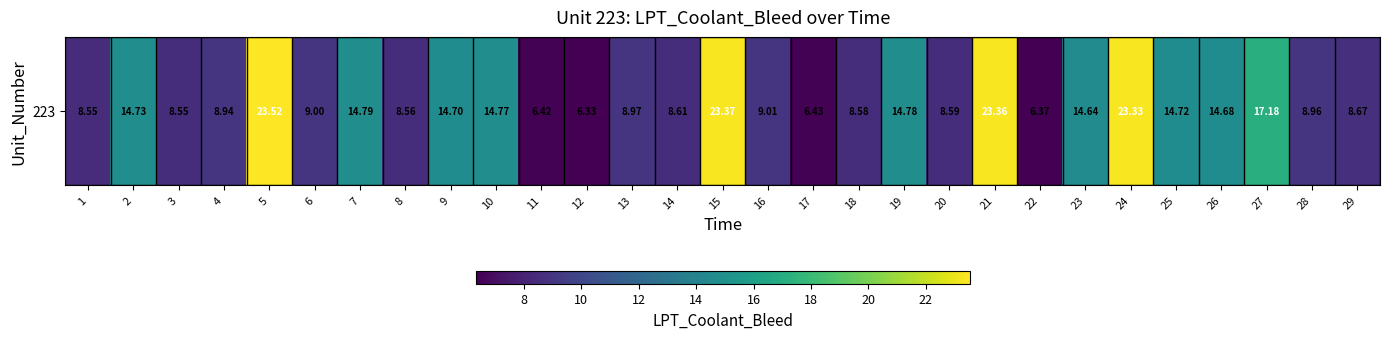

What is the approximate value at 16?

9.0